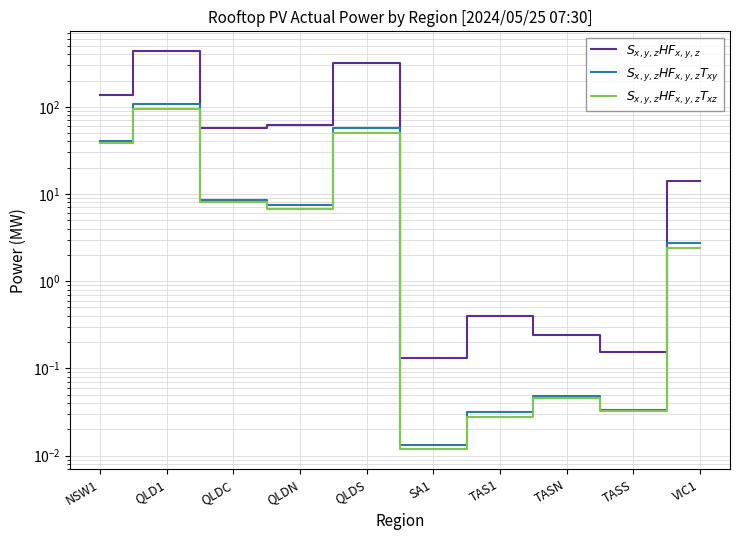

How many data points in $S_{x,y,z}HF_{x,y,z}T_{xy}$ are above 7?

5